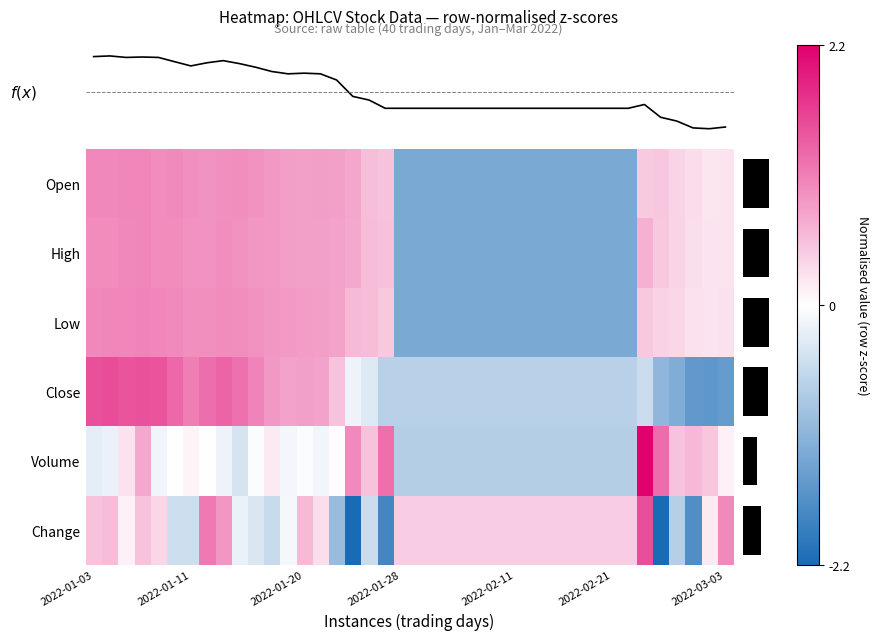

Which series has the widest spread of values?

Change